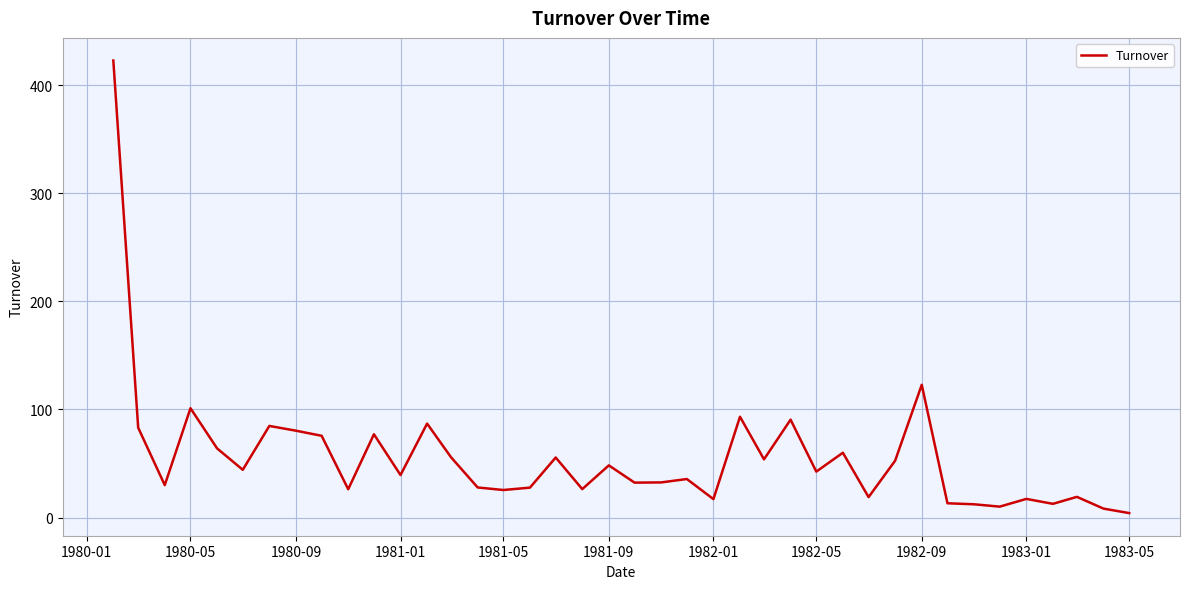

Does the chart display data point markers on the line(s)?

No